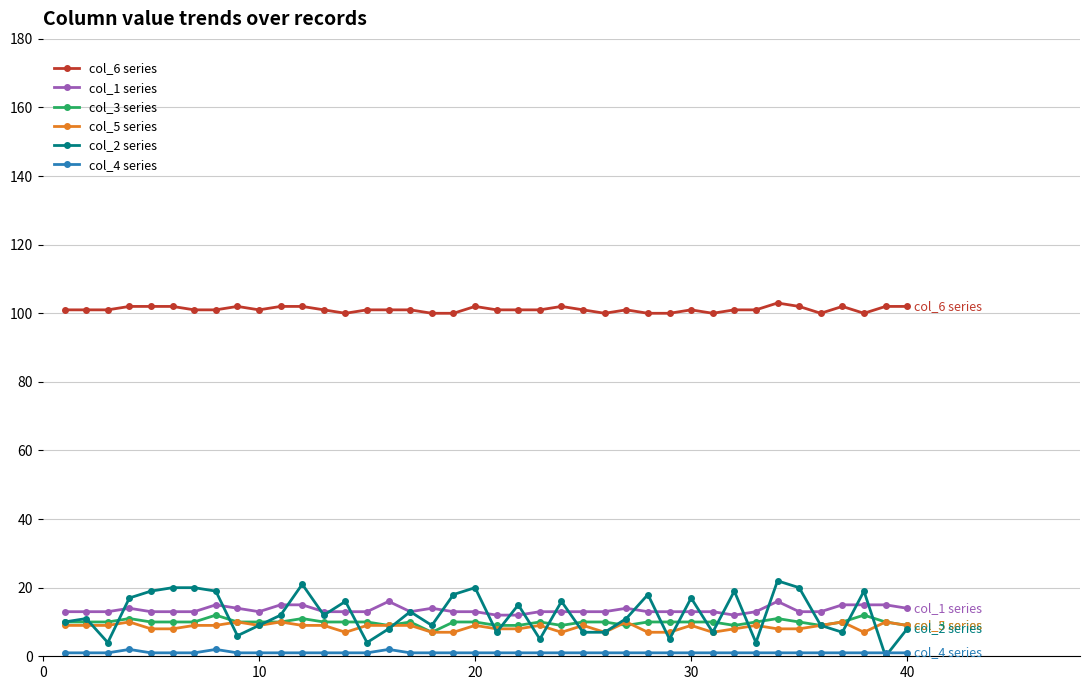

What is the difference between the second highest and second lowest values in the col_3 series series?

3